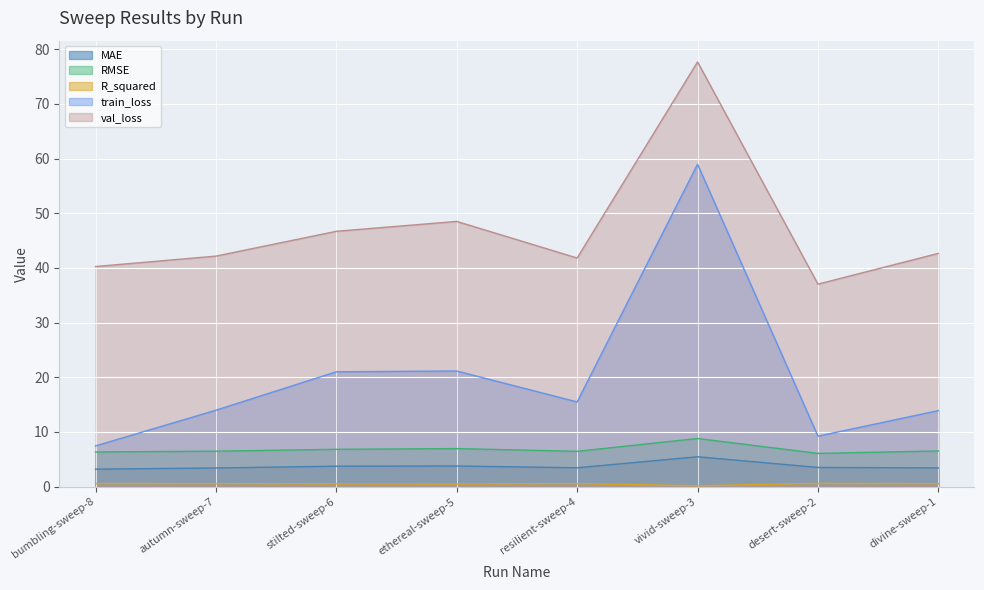

What are all the series names shown in the legend?

MAE, RMSE, R_squared, train_loss, val_loss